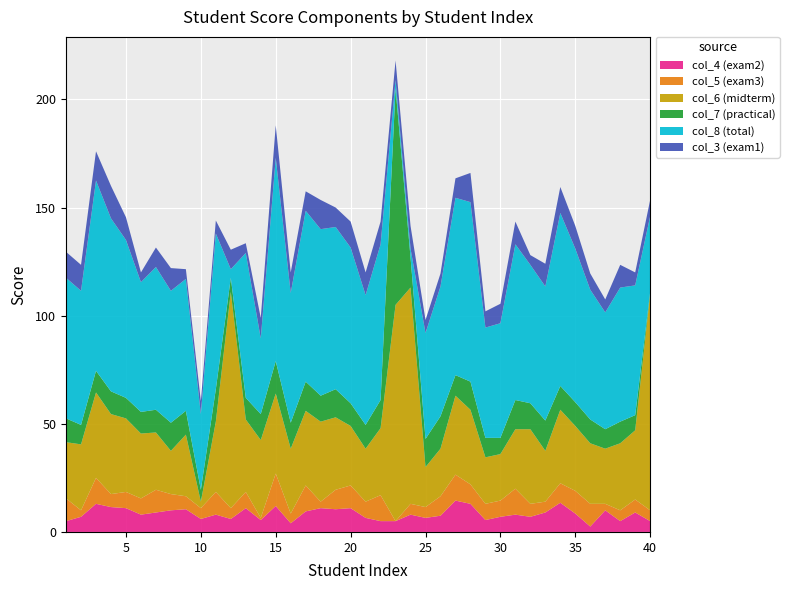

What is the highest value of the col_4 (exam2) series?

14.5